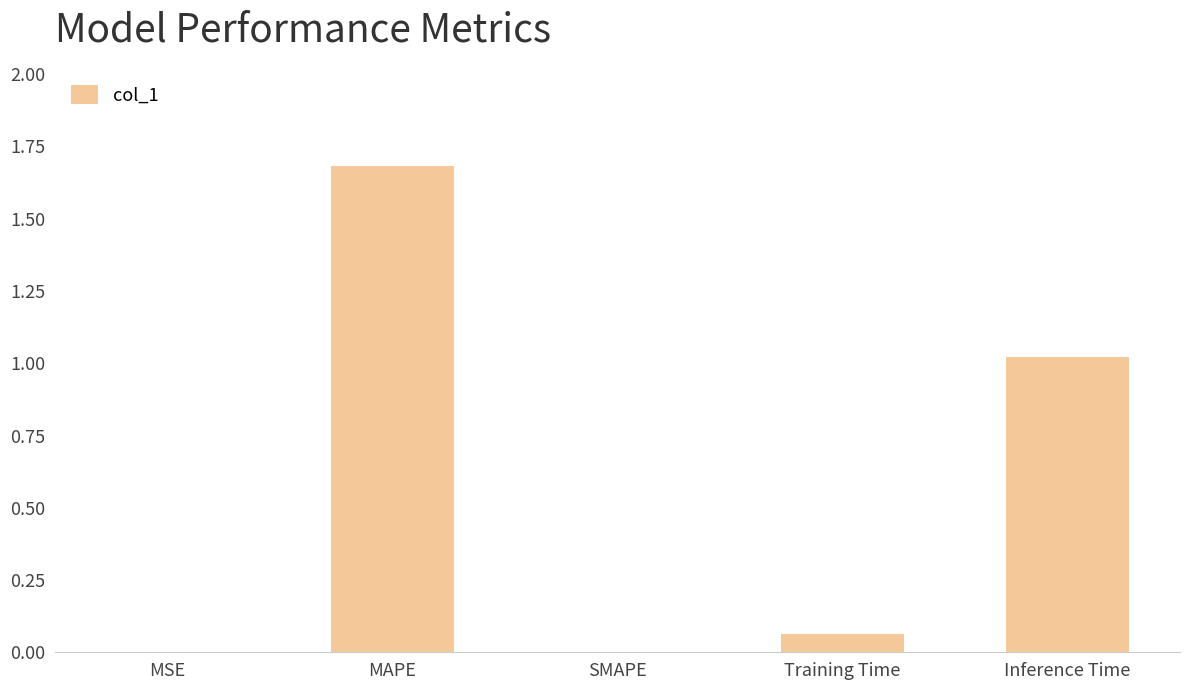

The chart shows a value of 0.0 at SMAPE. True or false?

True